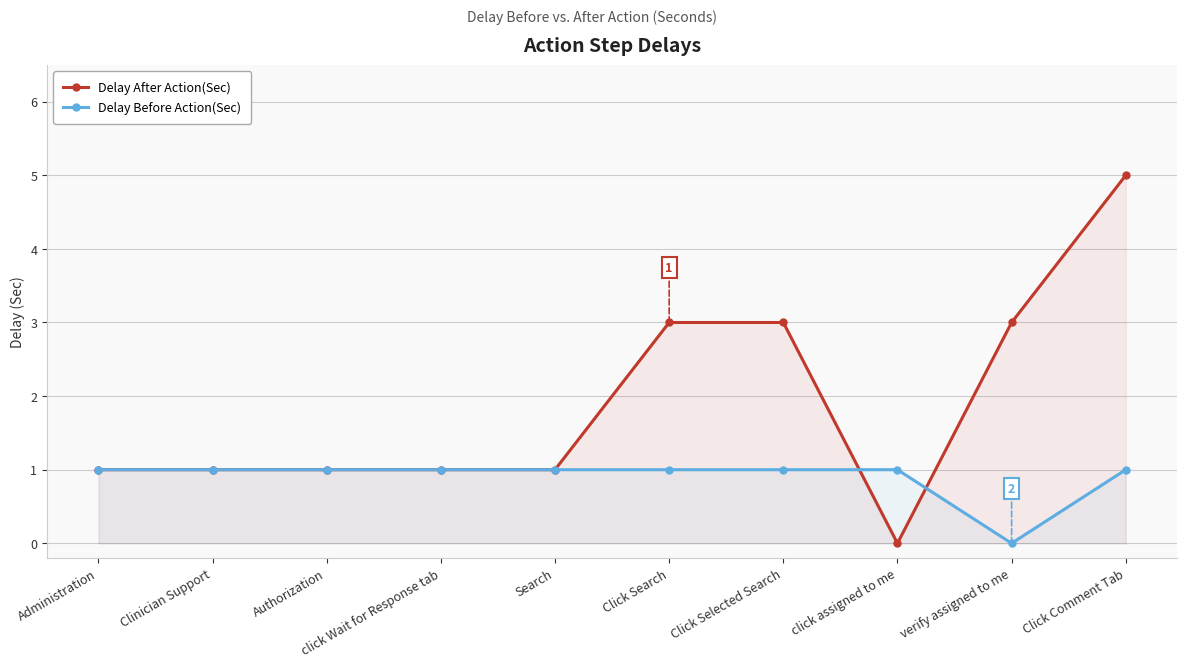

How many lines are shown in the chart?

2